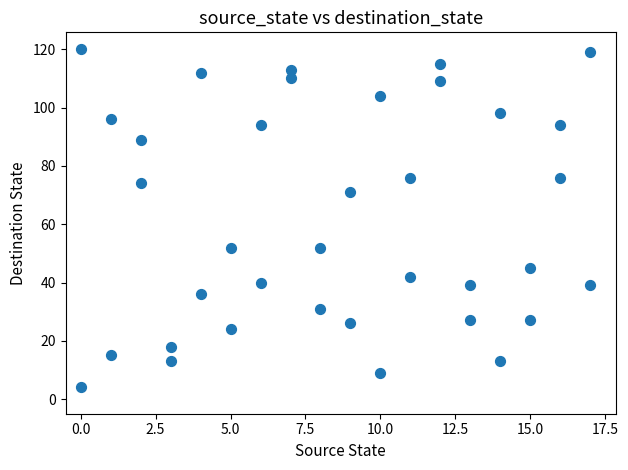

What is the range of Y values (max minus min)?

116